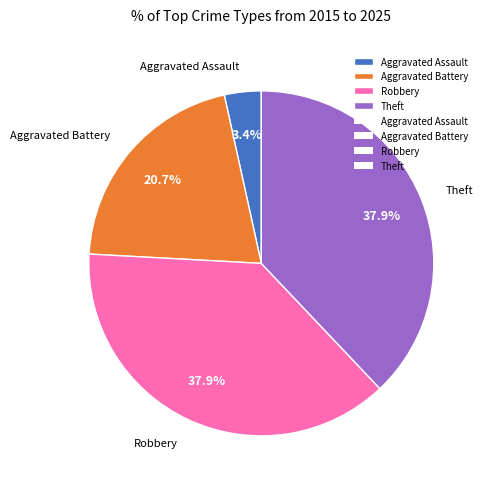

How many slices are in this pie chart?

4